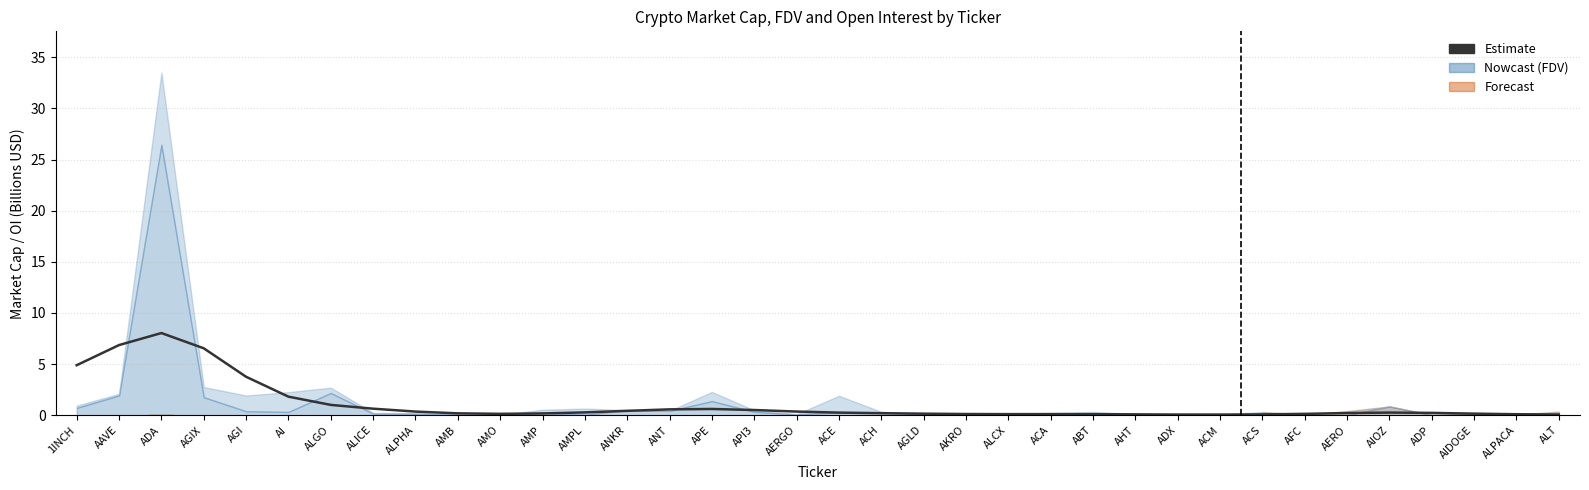

What is the label of the 10th bar from the left?

AMB